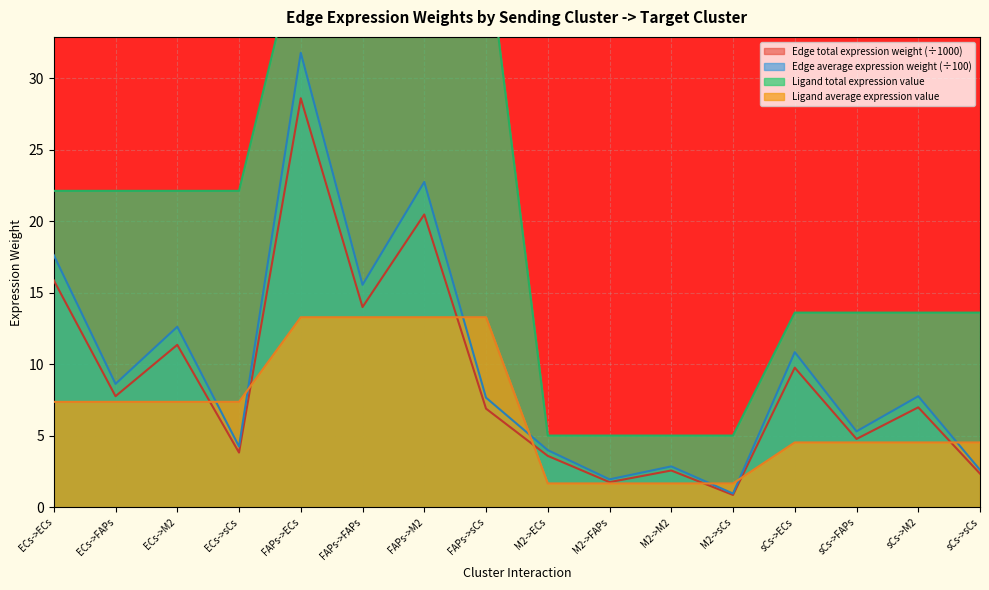

True or false: Ligand average expression value and Edge total expression weight cross at least once.

False